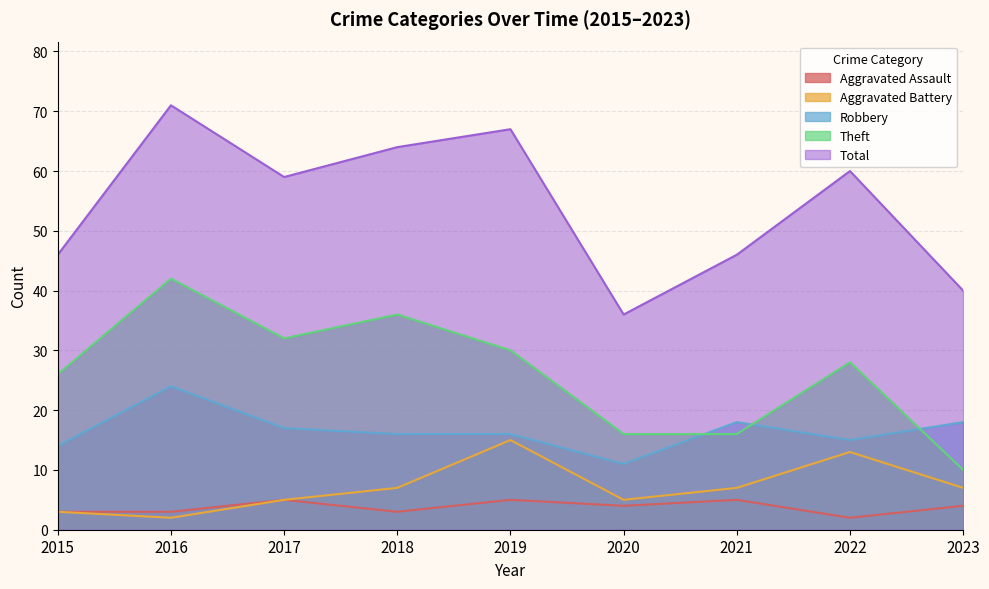

Which label corresponds to the largest value in the chart?

2016